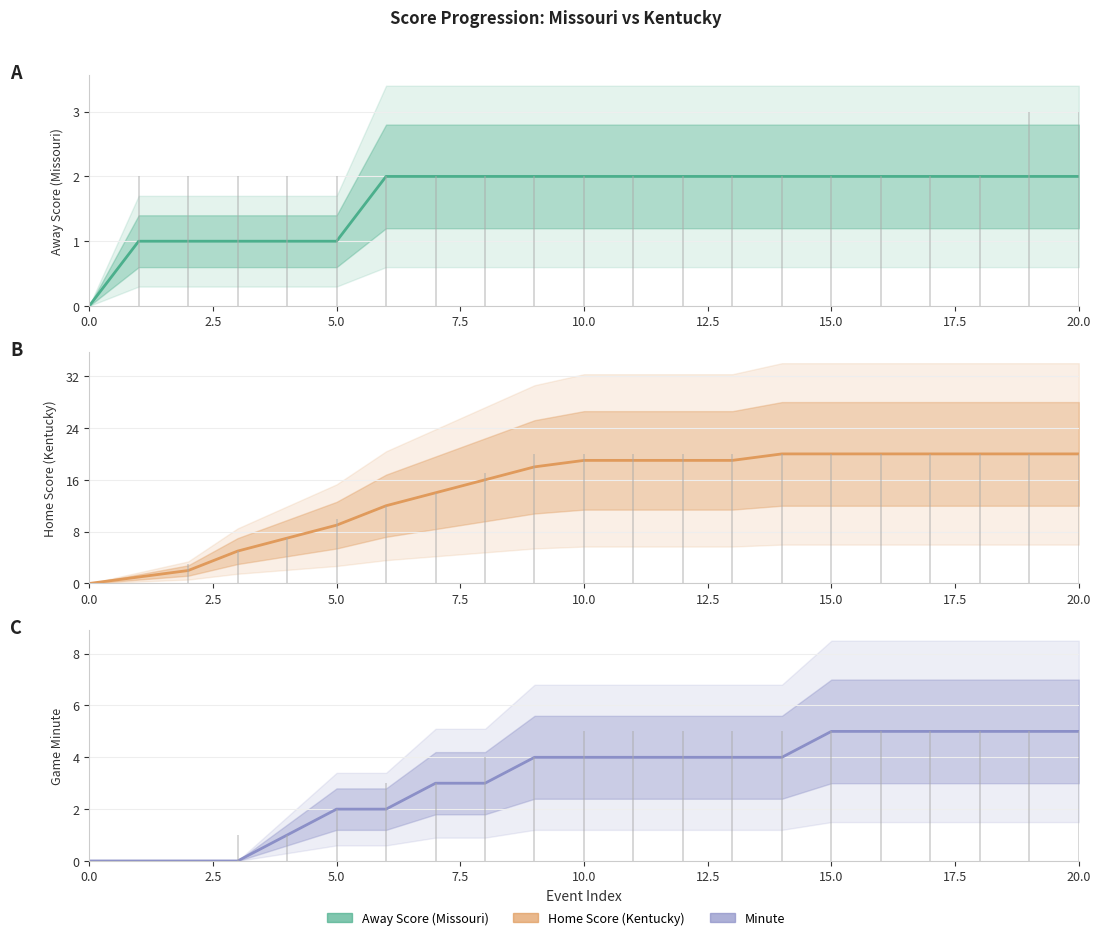

How many distinct data groups are displayed?

3